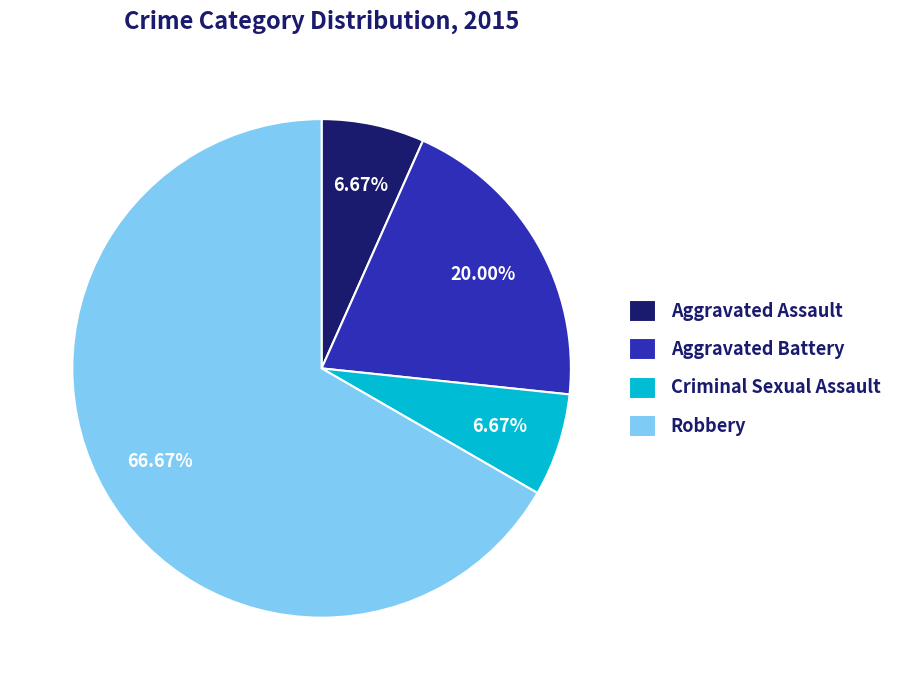

Is it true that Criminal Sexual Assault is 1% of the pie?

False